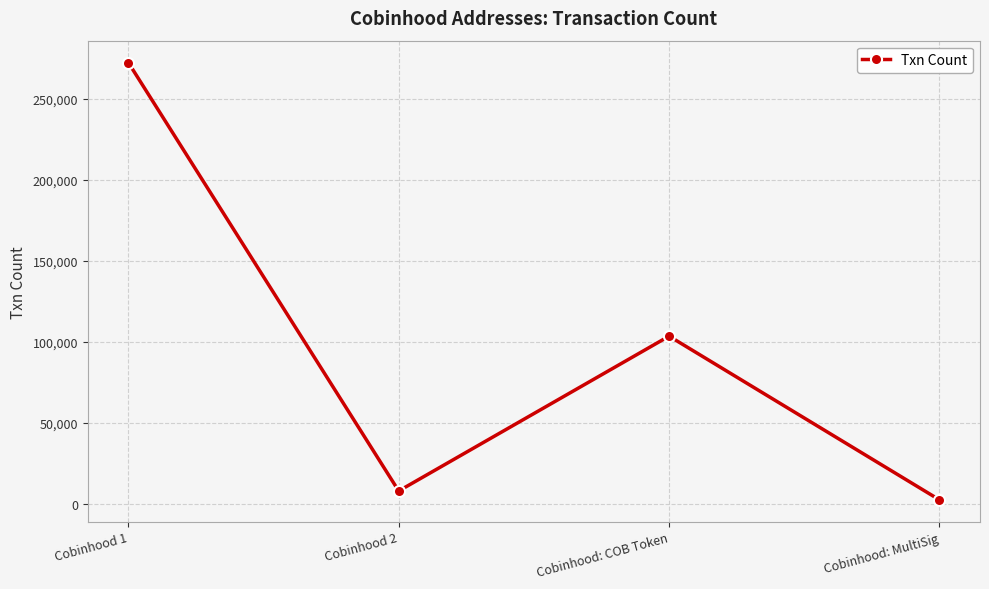

List the labels in order of value, smallest first.

Cobinhood: MultiSig, Cobinhood 2, Cobinhood: COB Token, Cobinhood 1